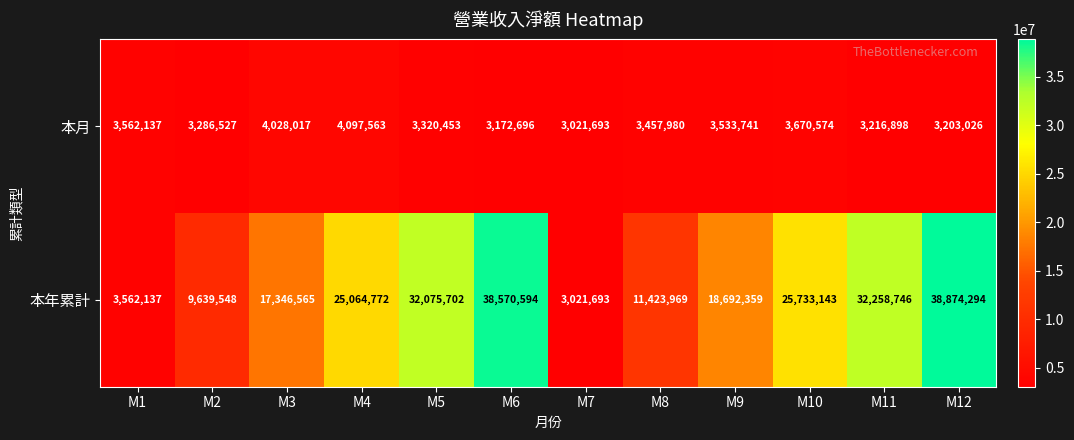

Which series changed the most between M3 and M8?

本年累計